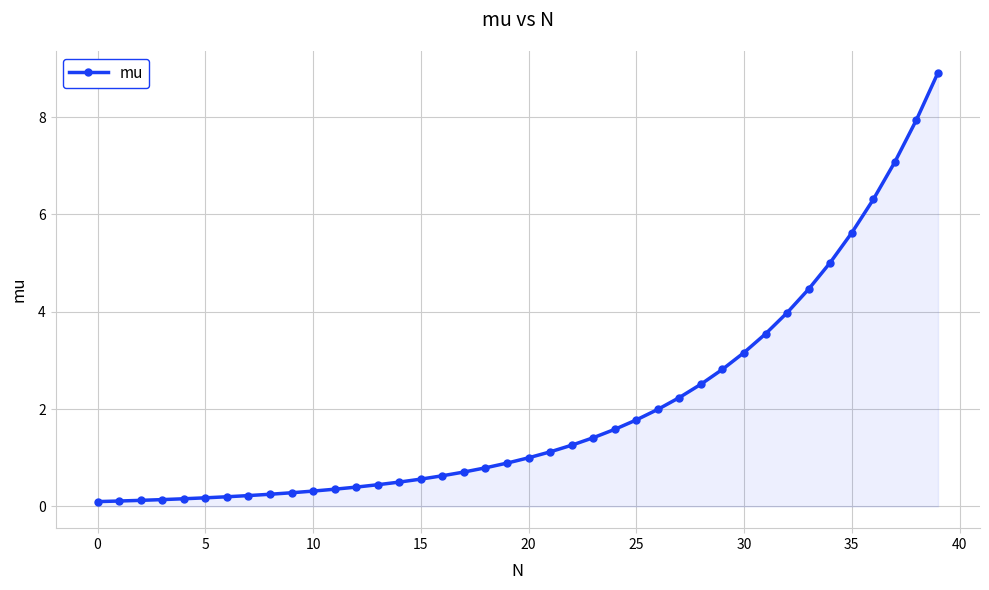

What is the greatest value displayed?

8.9